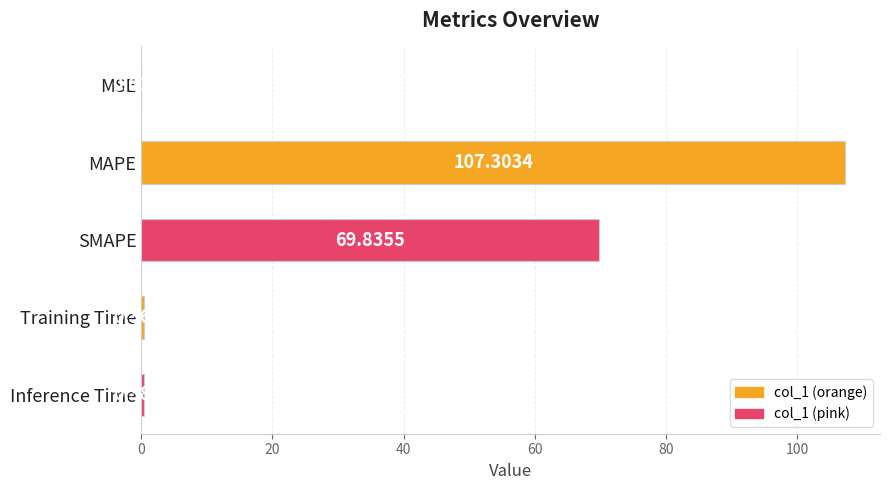

What is the sum of all values?

177.9